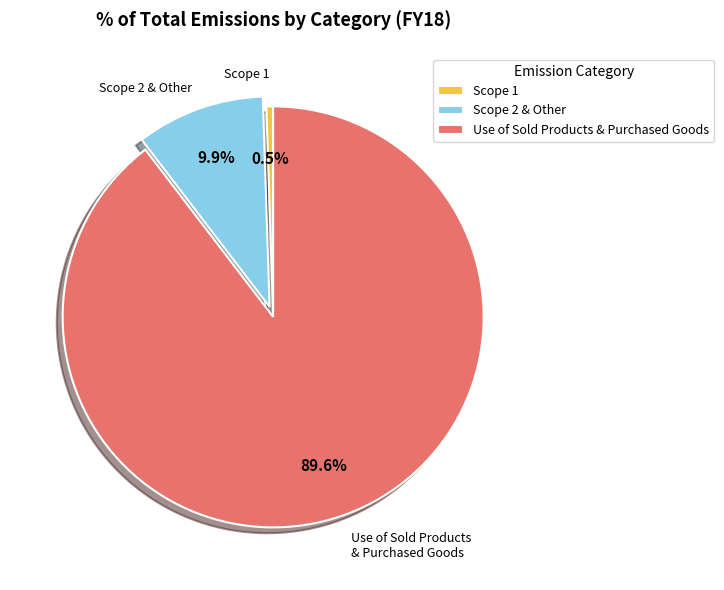

How many slices are in this pie chart?

3